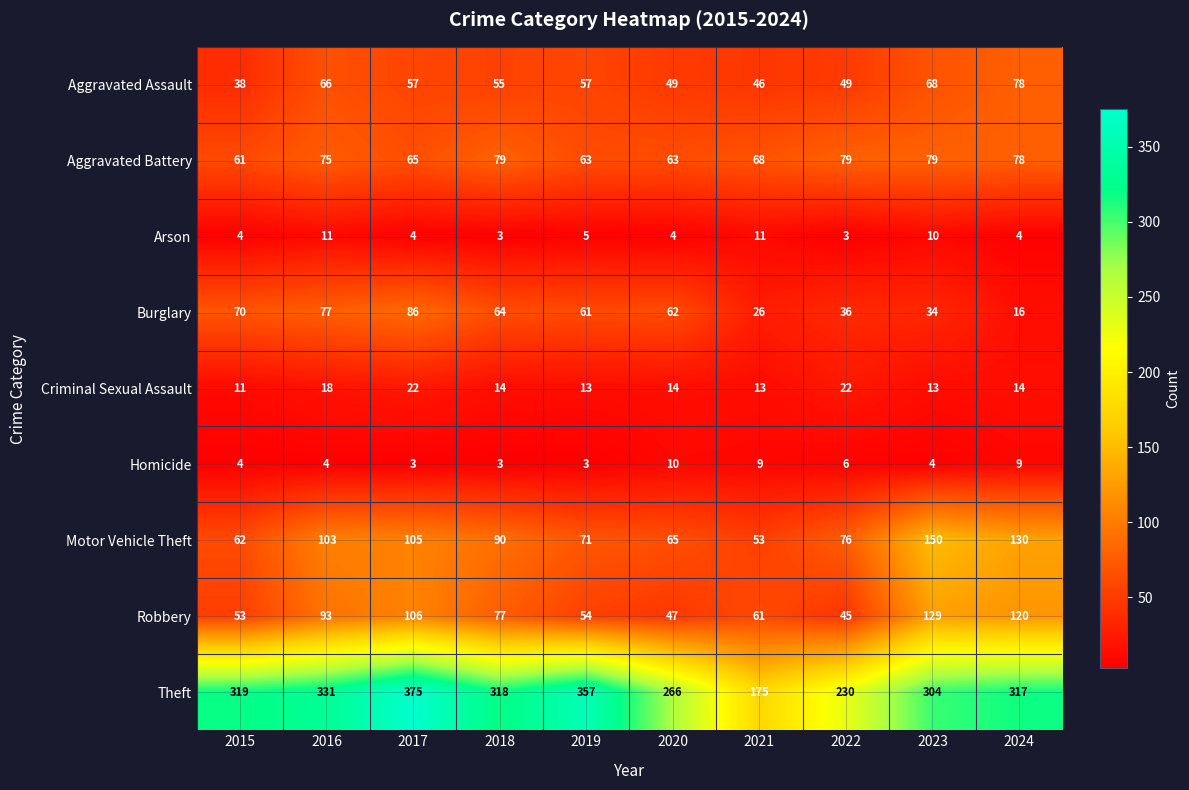

At how many categories does at least one series exceed 268?

7